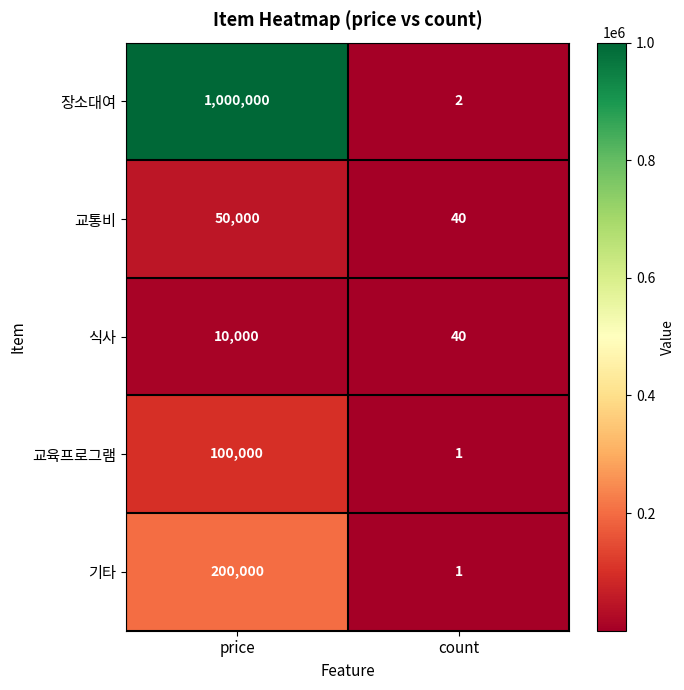

Is the value of 식사 at price greater than the value of 교통비 at price?

No